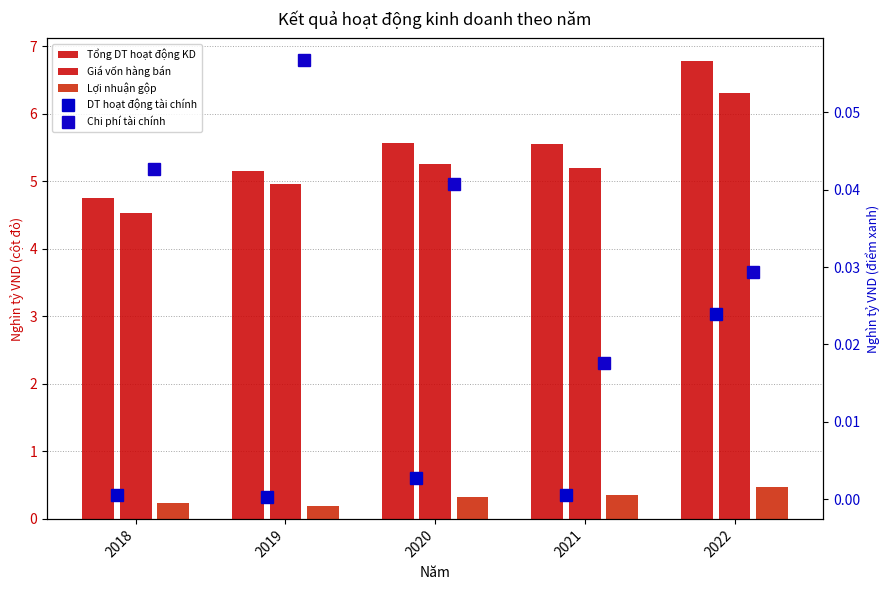

Reading left to right, what are all the values shown in this chart?

Tổng doanh thu hoạt động kinh doanh: 4.8	5.2	5.6	5.6	6.8
Giá vốn hàng bán: 4.5	5.0	5.2	5.2	6.3
Lợi nhuận gộp: 0.2	0.2	0.3	0.4	0.5
Doanh thu hoạt động tài chính: 0.0	0.0	0.0	0.0	0.0
Chi phí tài chính: 0.0	0.1	0.0	0.0	0.0